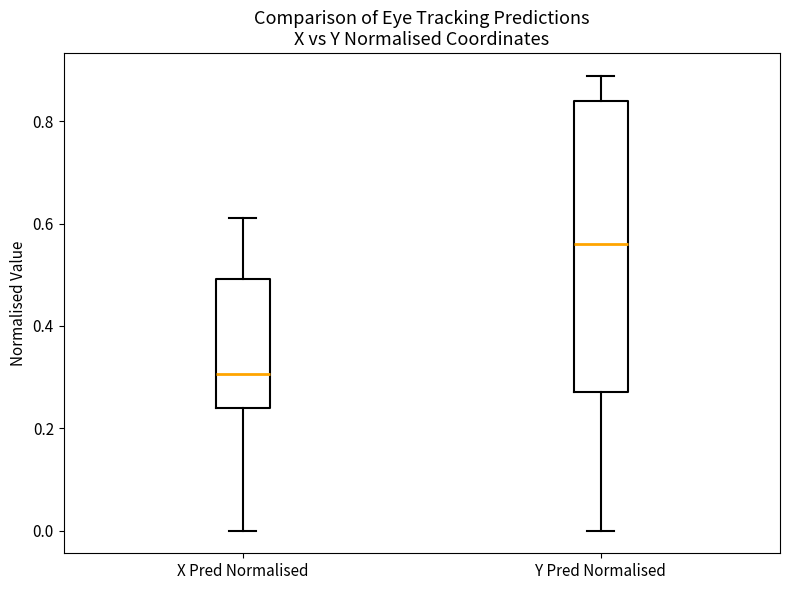

Which box has the lowest median line?

X Pred Normalised